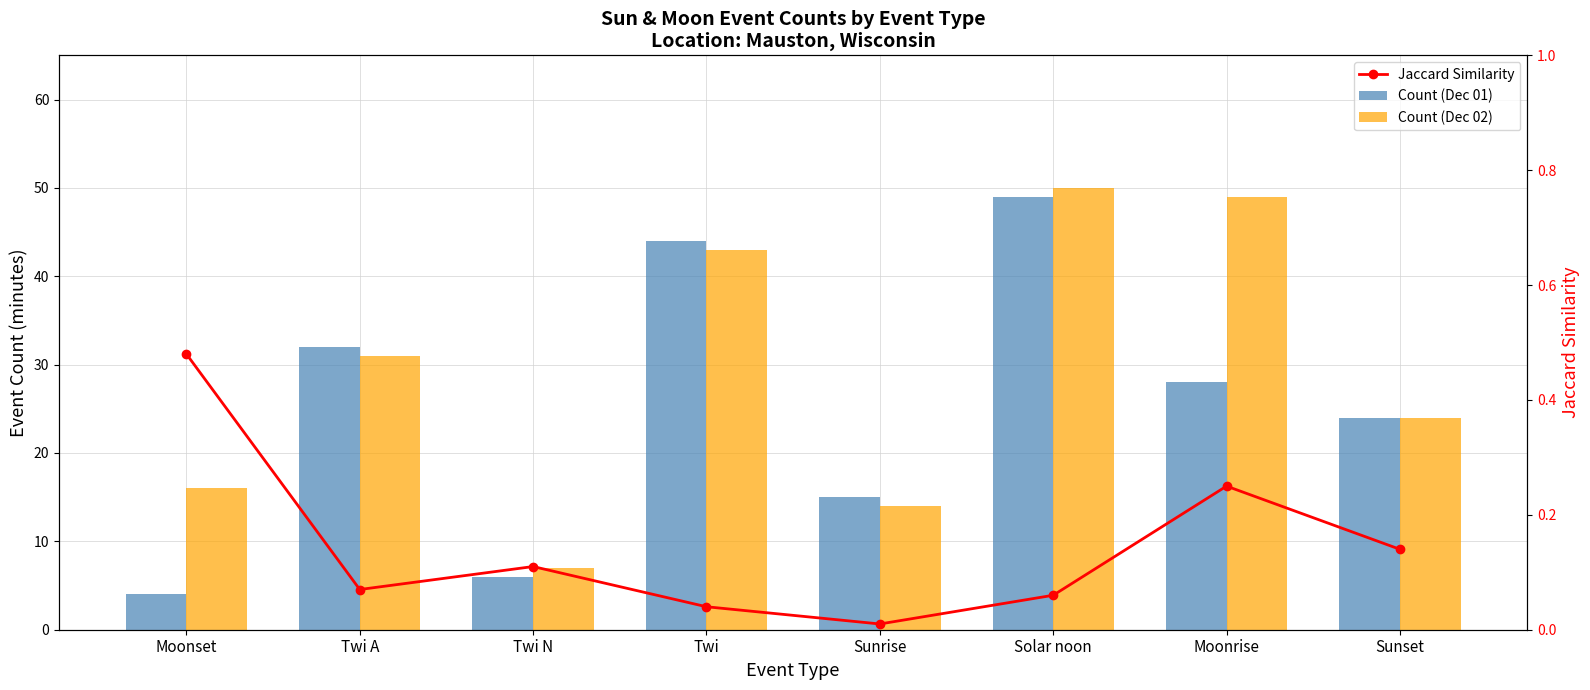

What is the label of the 8th bar from the left?

Sunset